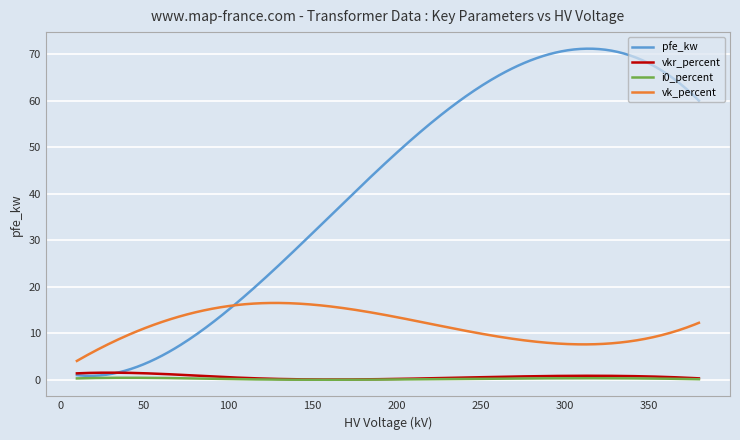

How many lines are shown in the chart?

4